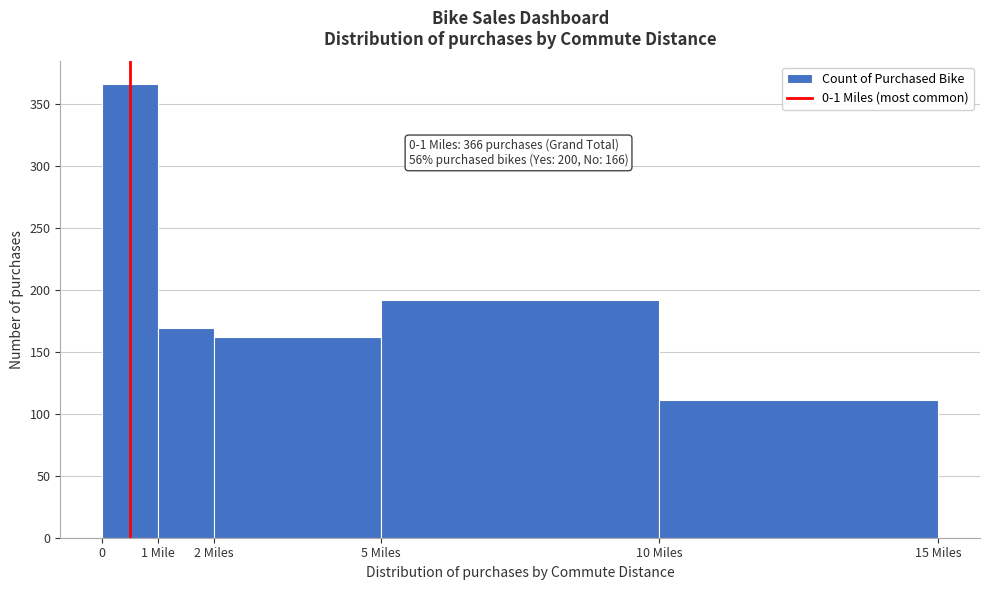

Reading right to left, extract all data points from this chart.

111	192	162	169	366